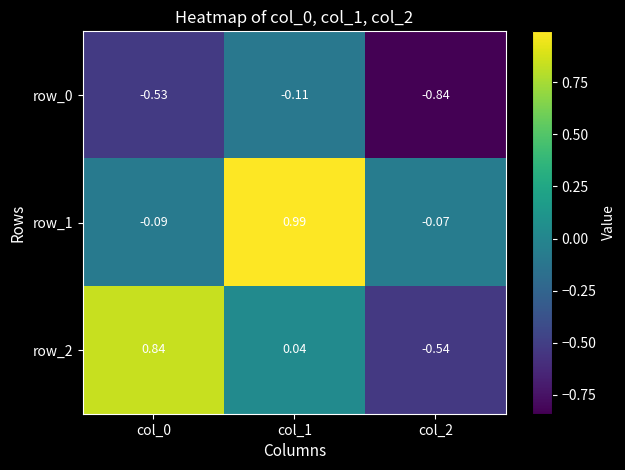

Is it true that row_1 equals 1.5 at col_1?

False